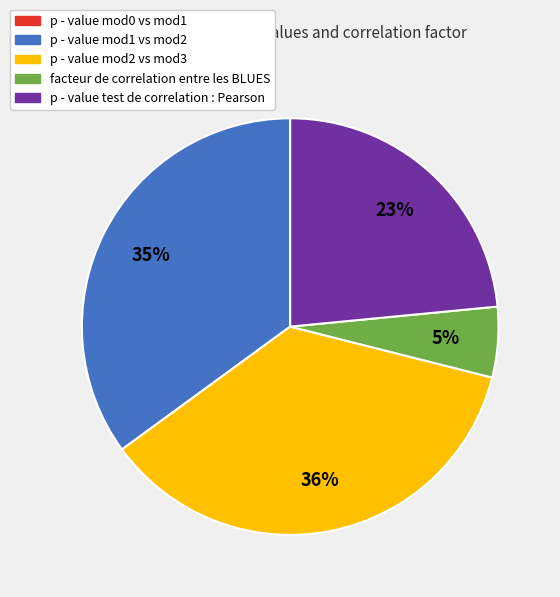

Combined, do p - value mod1 vs mod2 and p - value test de correlation : Pearson account for over 50%?

Yes